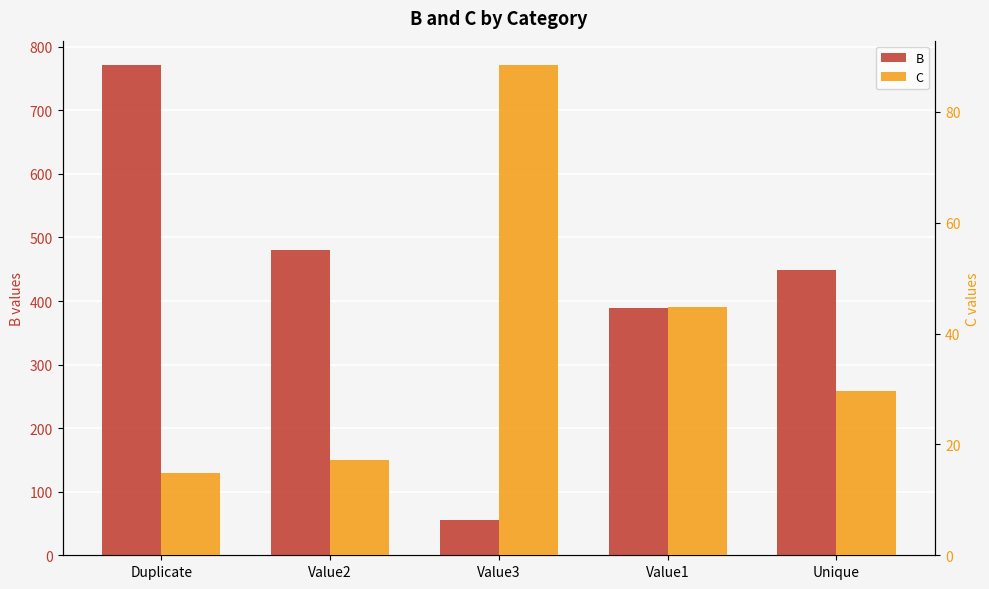

What is the average value of the C series?

39.0